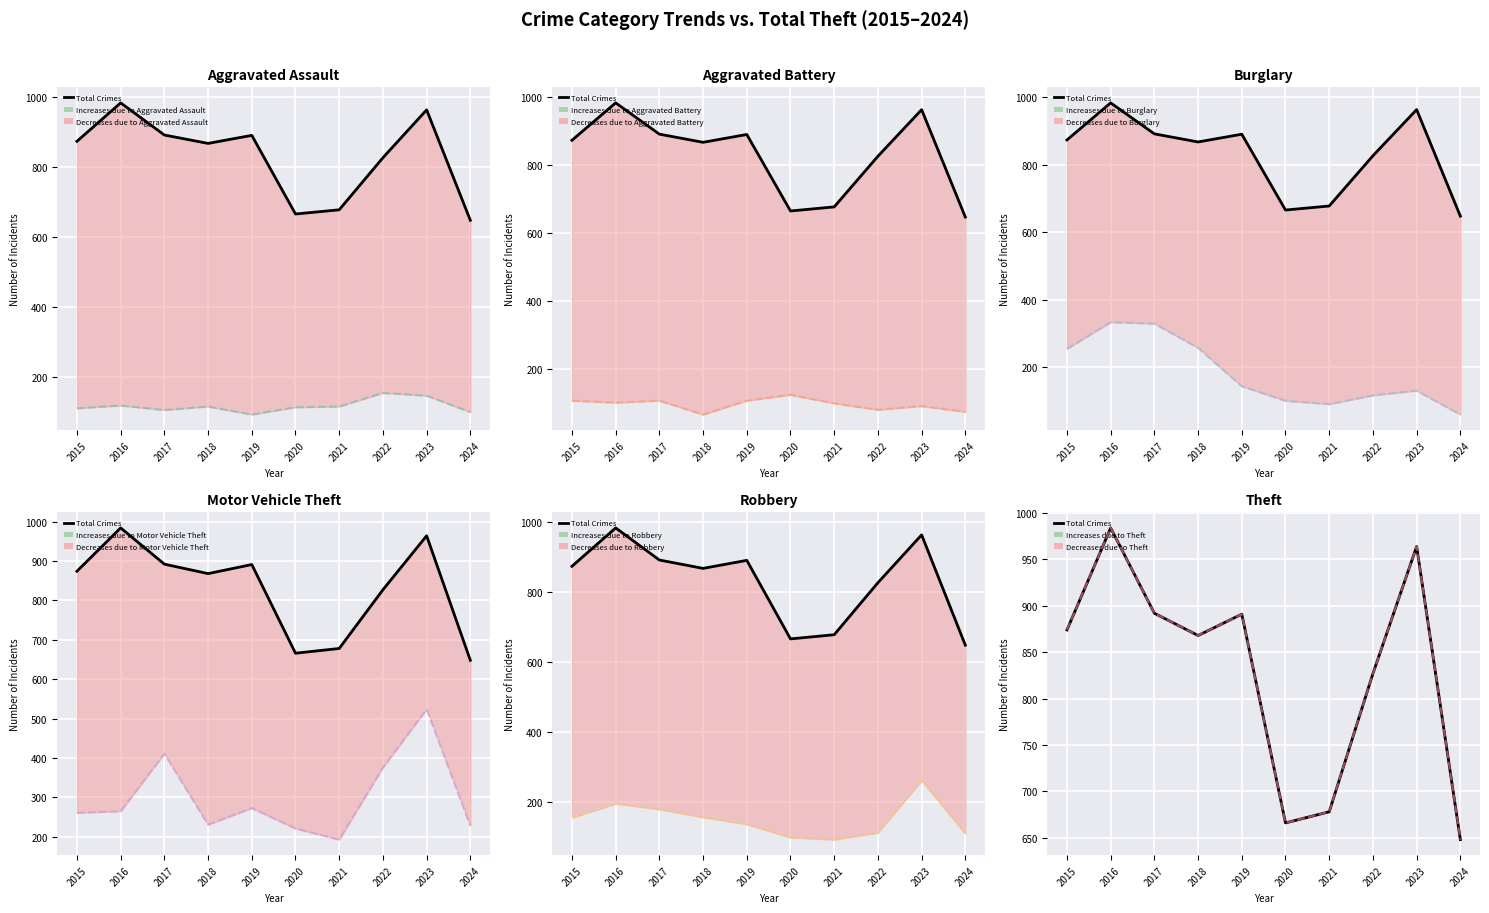

What is the sum of the Robbery values at 2015 and 2016?

348